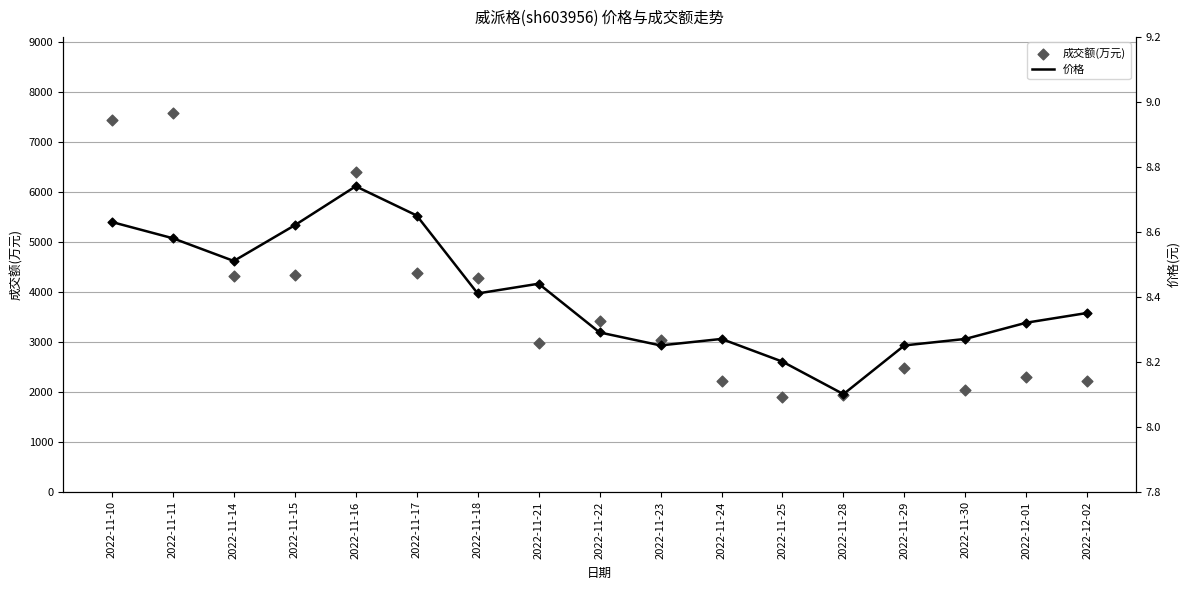

Which series has the largest Y range (max minus min)?

成交额(万元)